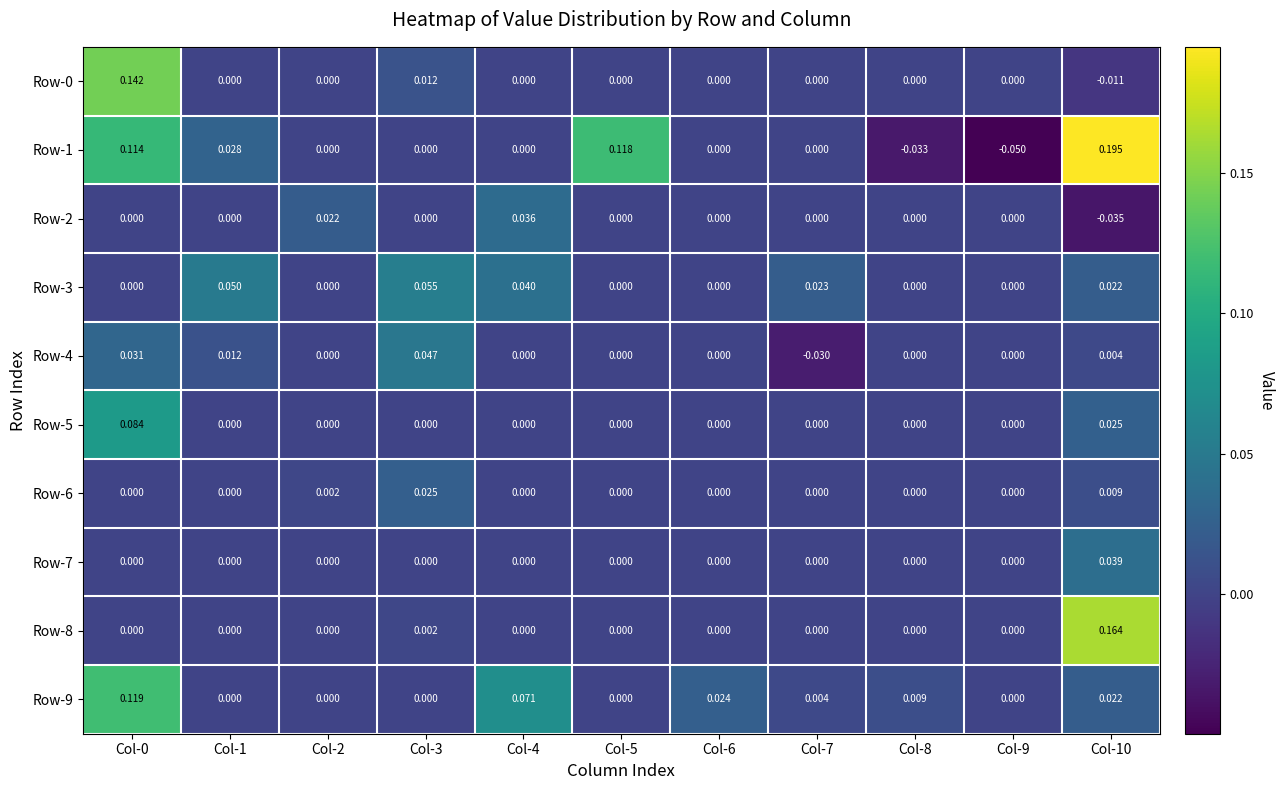

Is the value of Row-2 at Col-7 greater than the value of Row-0 at Col-3?

No